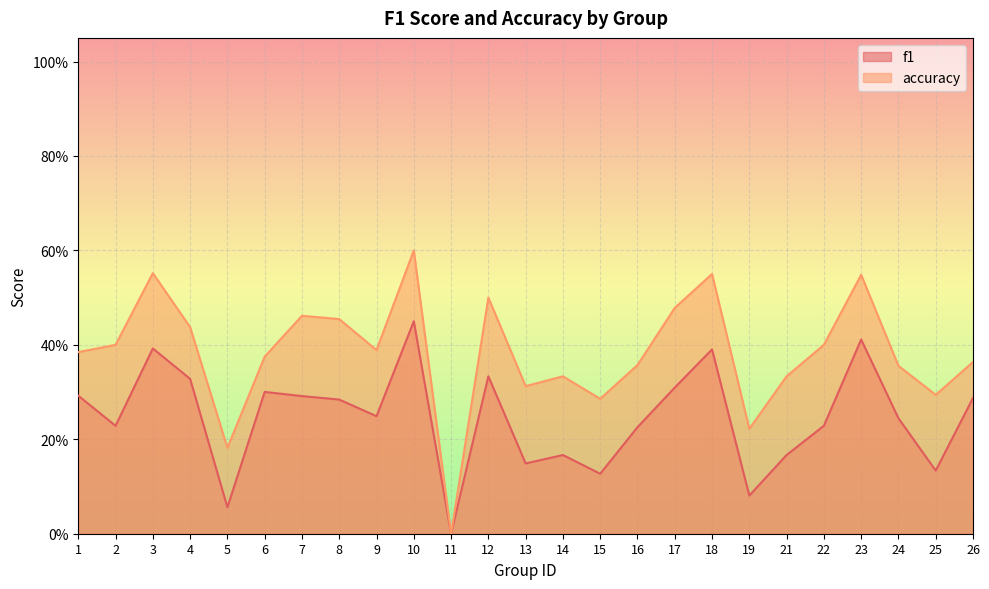

Rank the series by their average value, from highest to lowest.

accuracy, f1